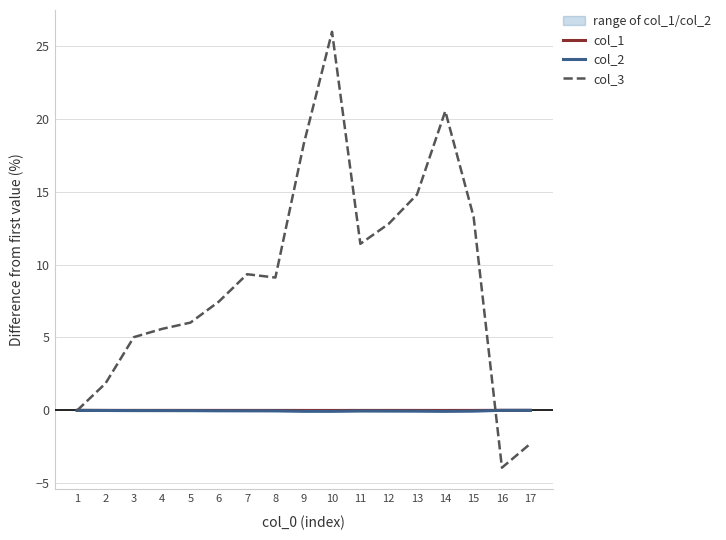

In col_1, how many points are lower than both neighbors (excluding endpoints)?

2